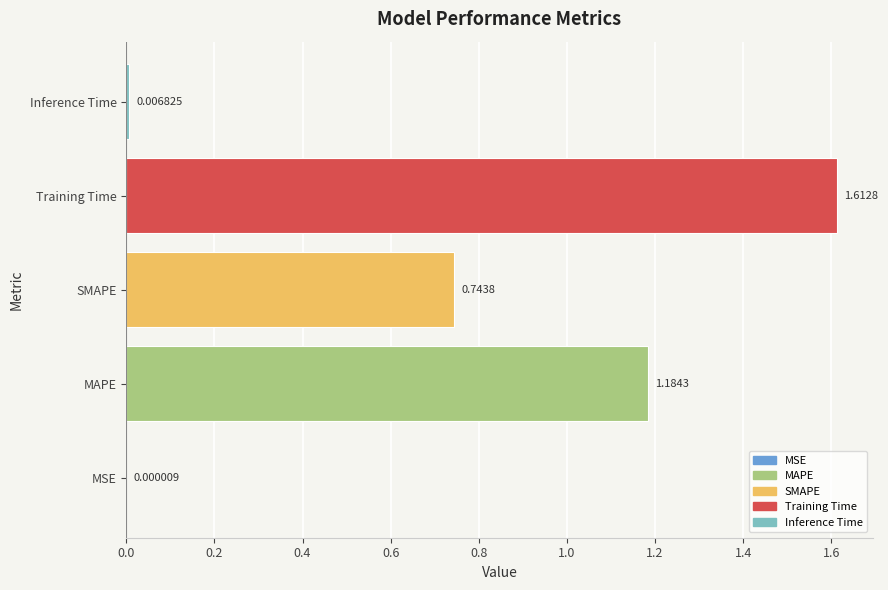

What is the sum of all values?

3.5